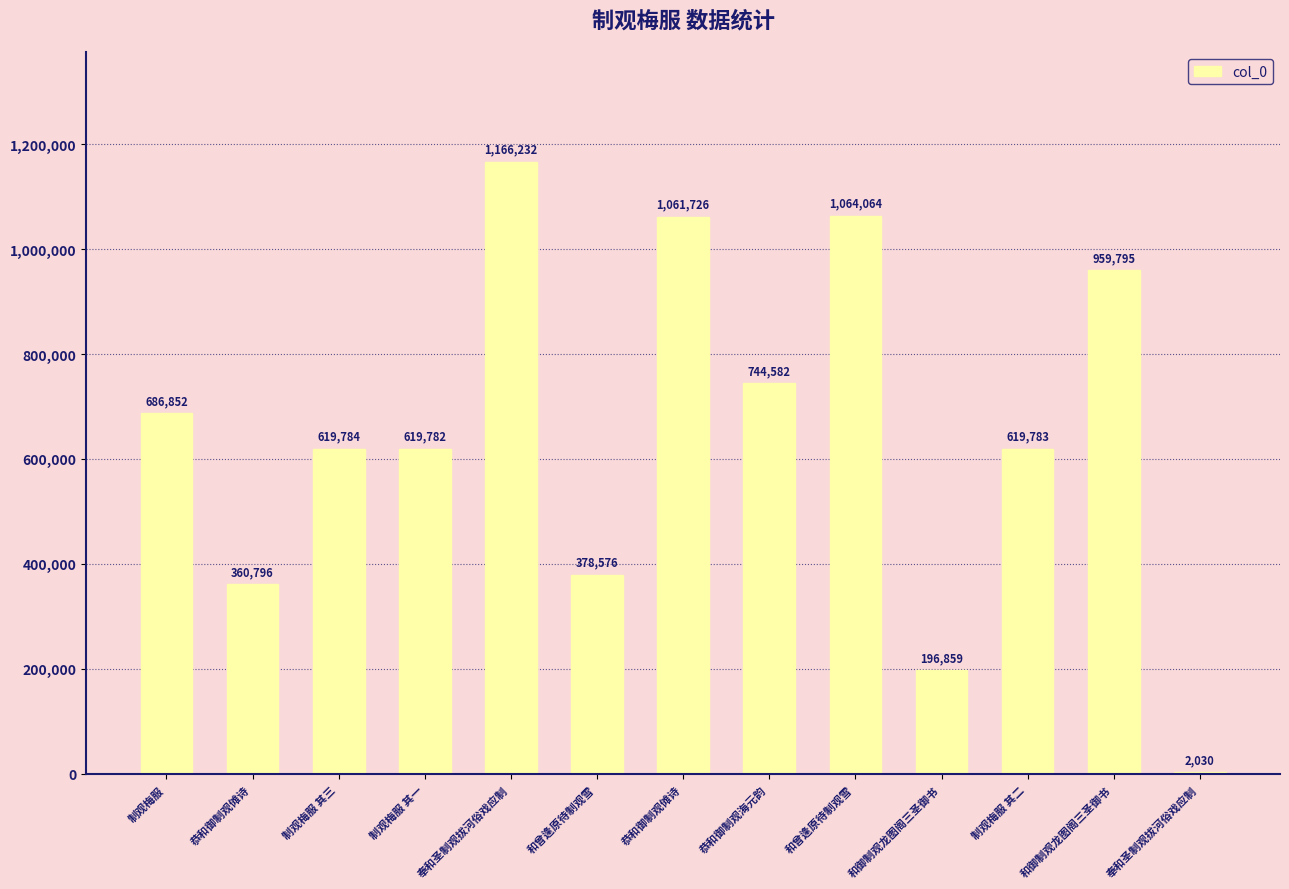

The chart shows a value of 959795 at 和御制观龙图阁三圣御书. True or false?

True